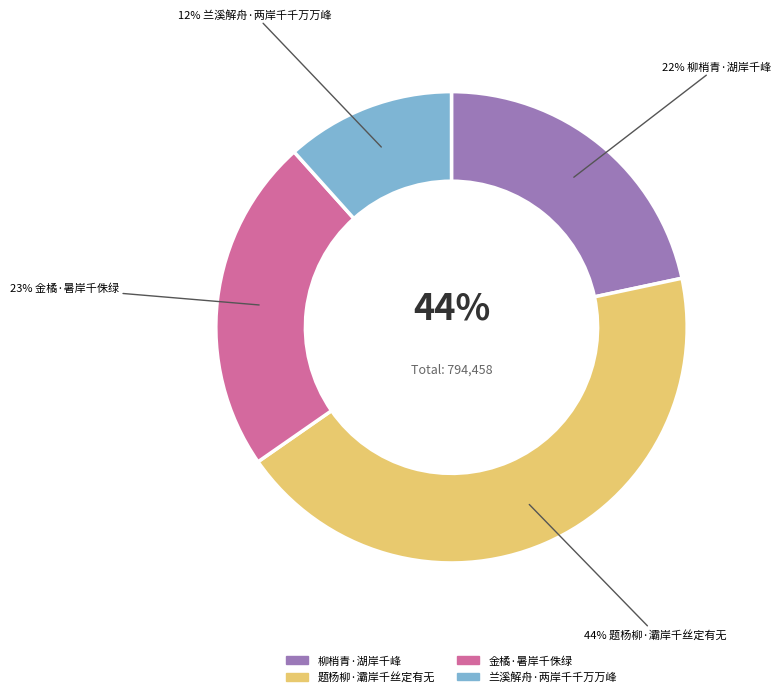

Count the number of slices in the pie.

4